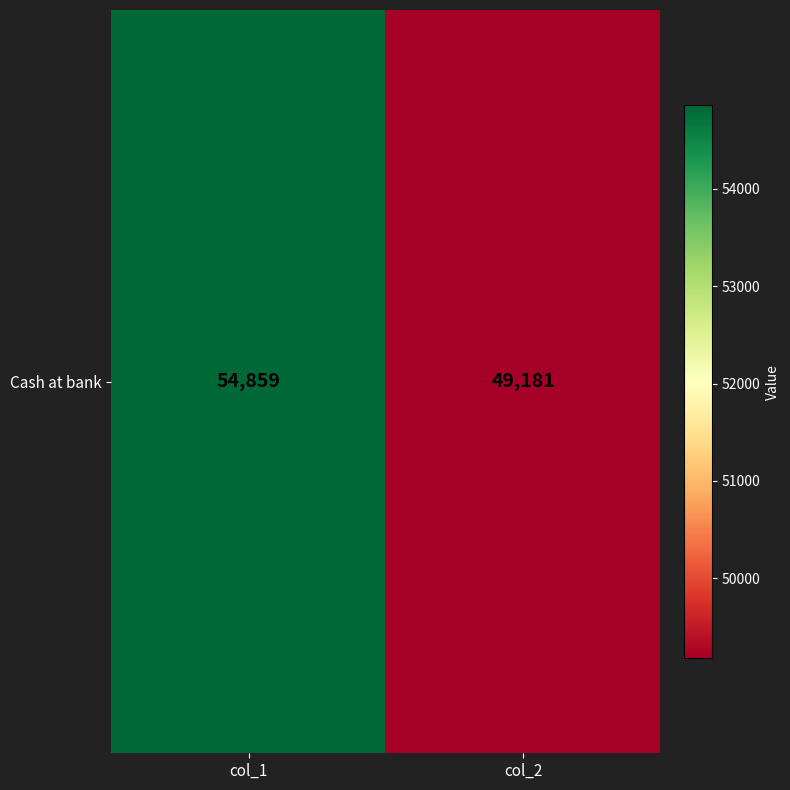

List the labels in order of value, largest first.

col_1, col_2